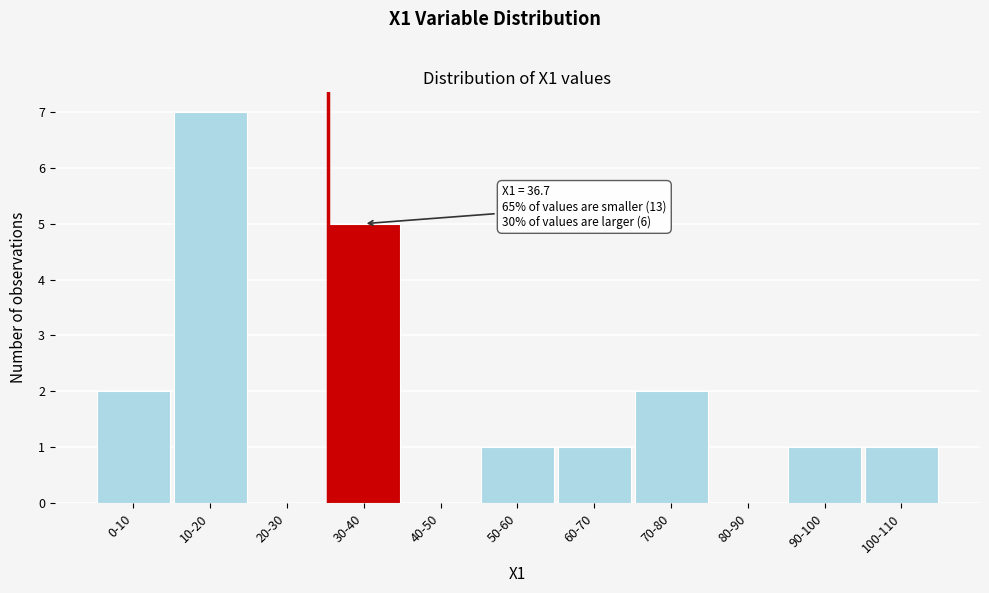

Reading left to right, transcribe all the data shown in this chart.

0-10=2	10-20=7	20-30=0	30-40=5	40-50=0	50-60=1	60-70=1	70-80=2	80-90=0	90-100=1	100-110=1